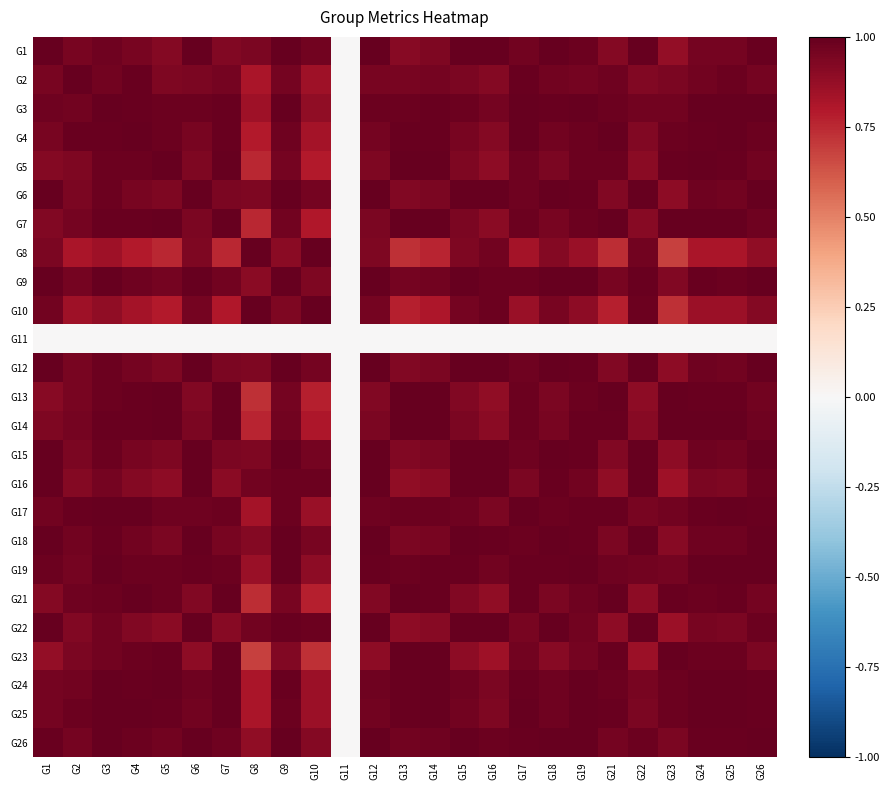

Count the number of categories in the chart.

25